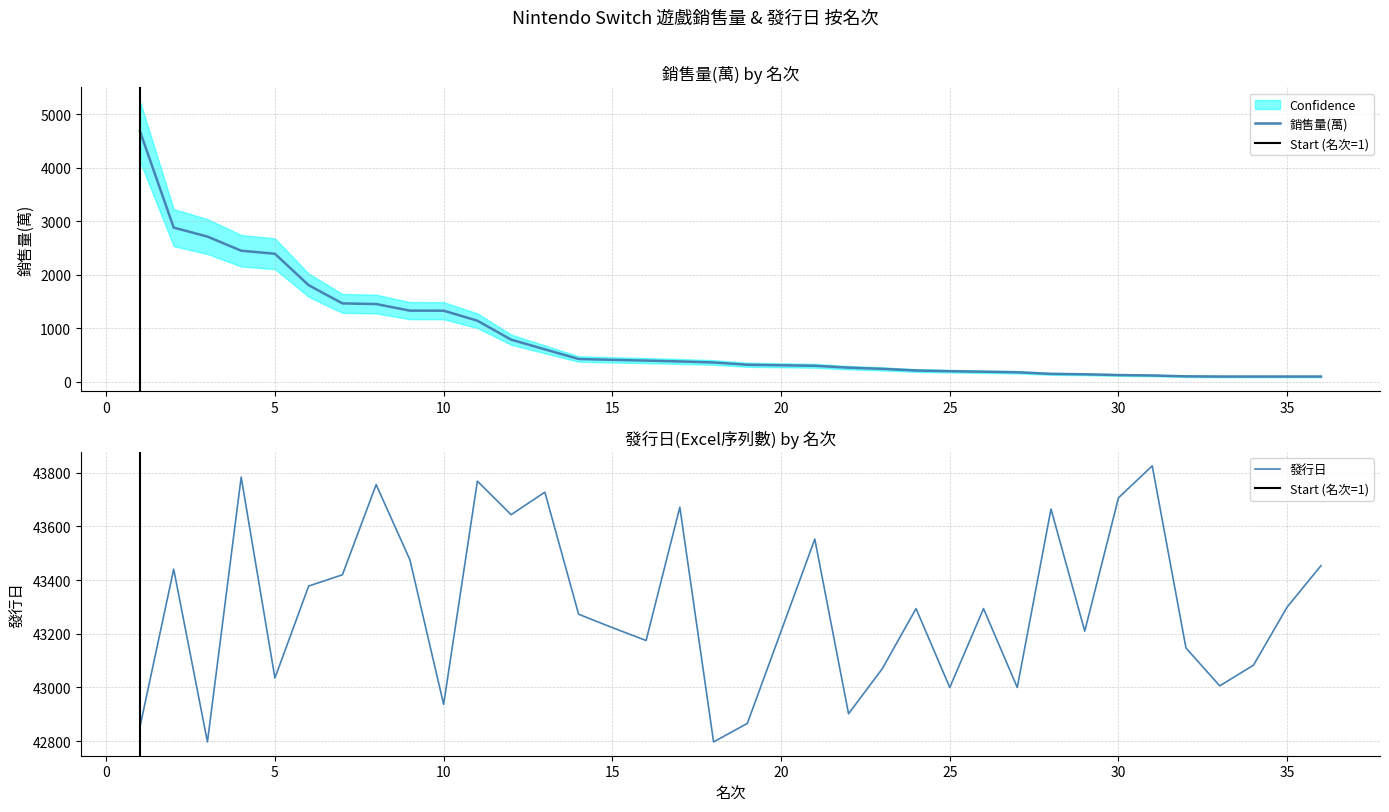

What is the sum of all 銷售量(萬) values?

29989